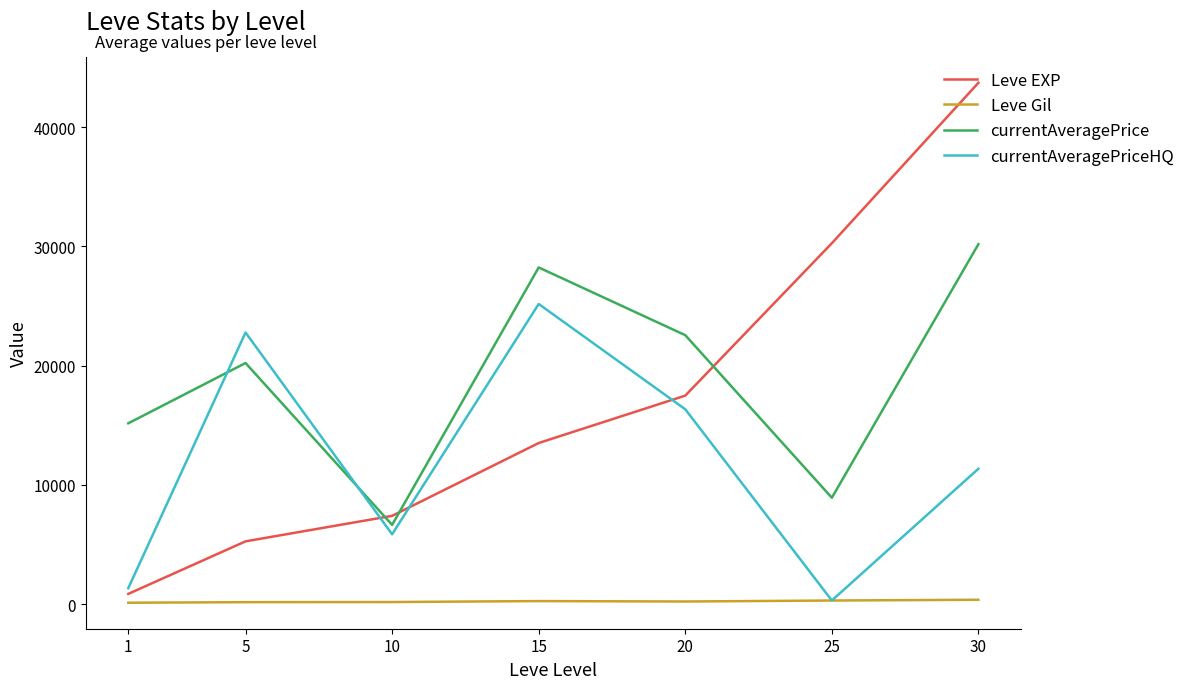

Rank the series at 5 from lowest to highest value.

Leve Gil, Leve EXP, currentAveragePrice, currentAveragePriceHQ